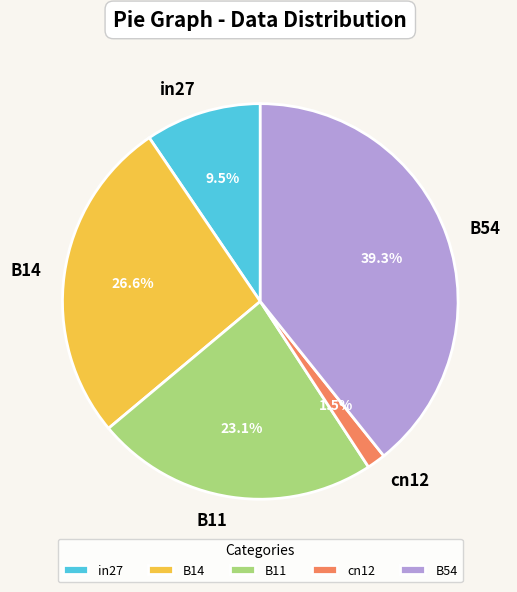

Is it true that B14 is 41% of the pie?

False